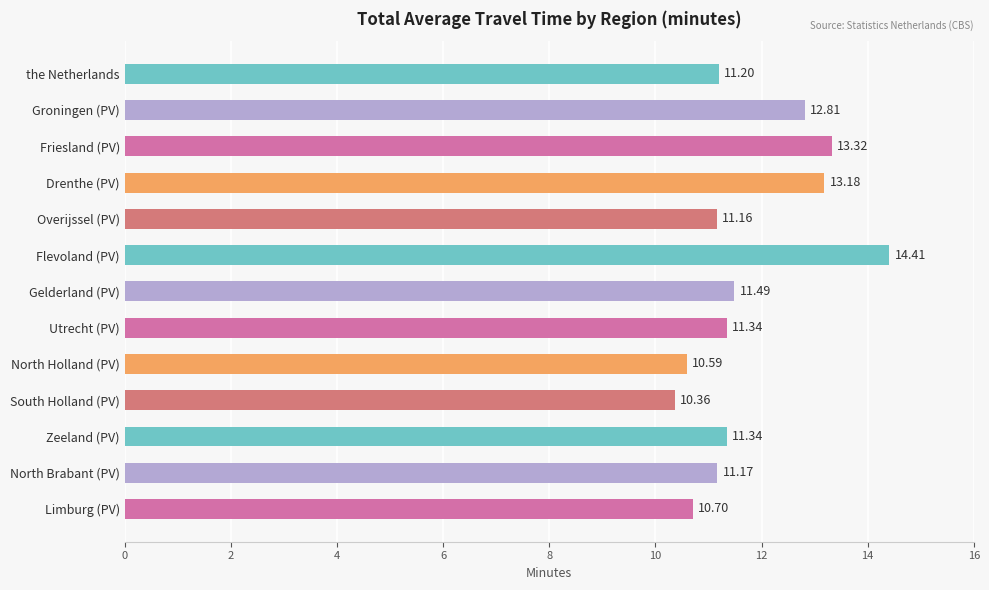

Where is the data nearest to the value 12?

Gelderland (PV)